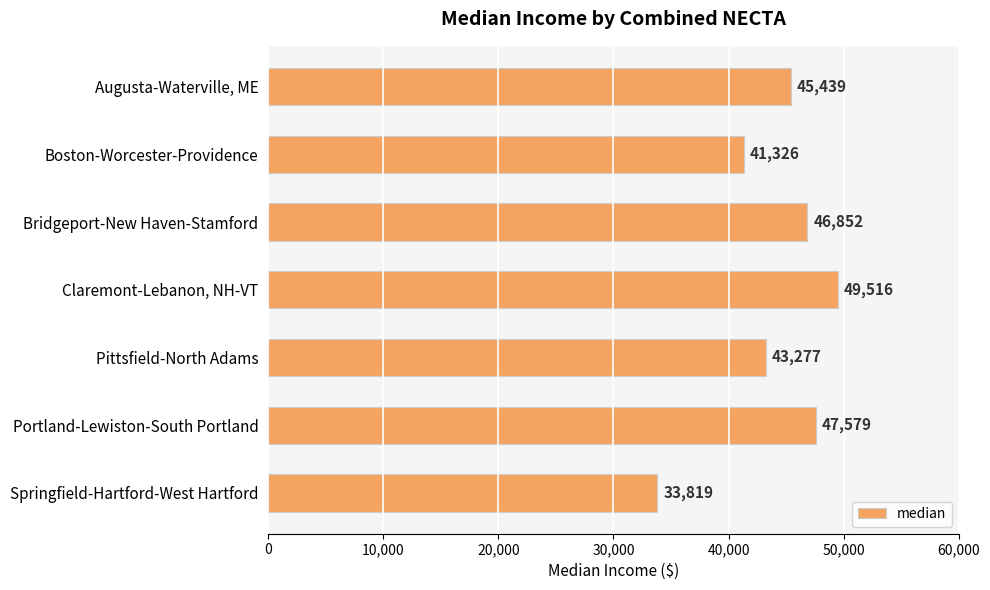

At which label is the value closest to 41667?

Boston-Worcester-Providence